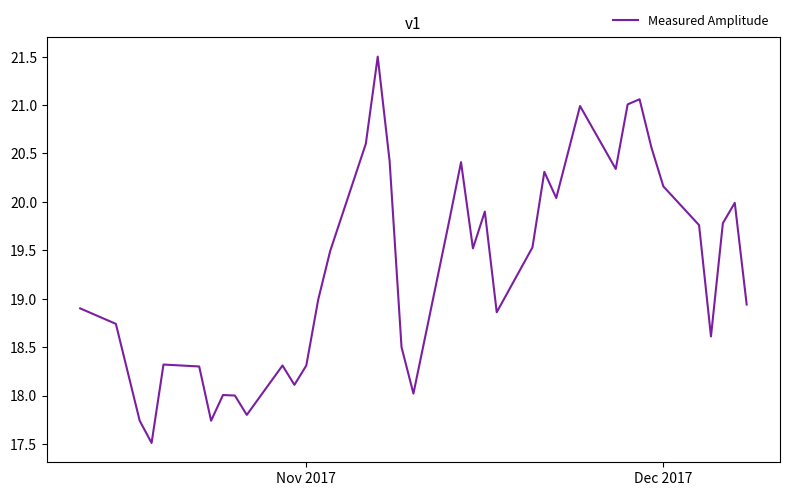

What is the difference between the maximum and minimum values?

4.0